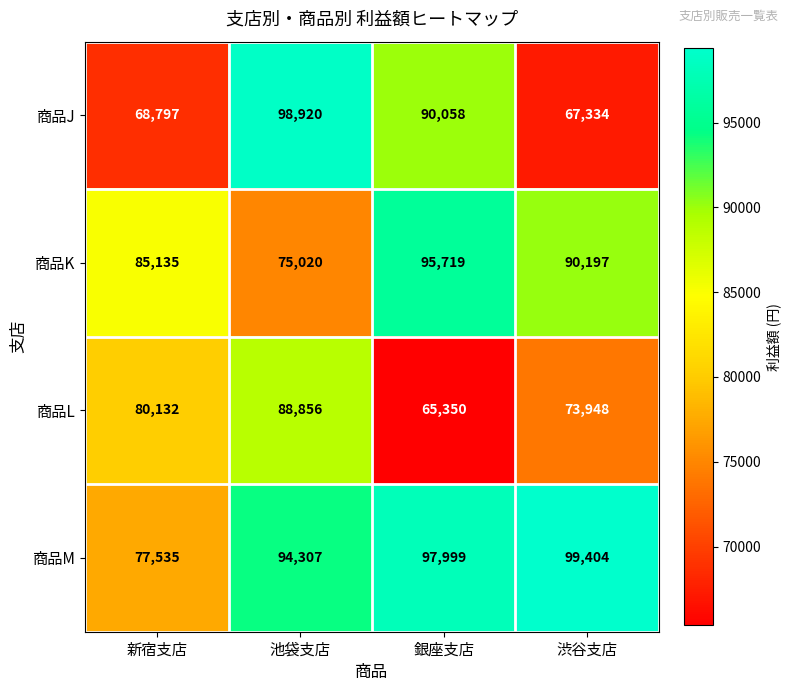

Which category has the lowest value across all series?

銀座支店